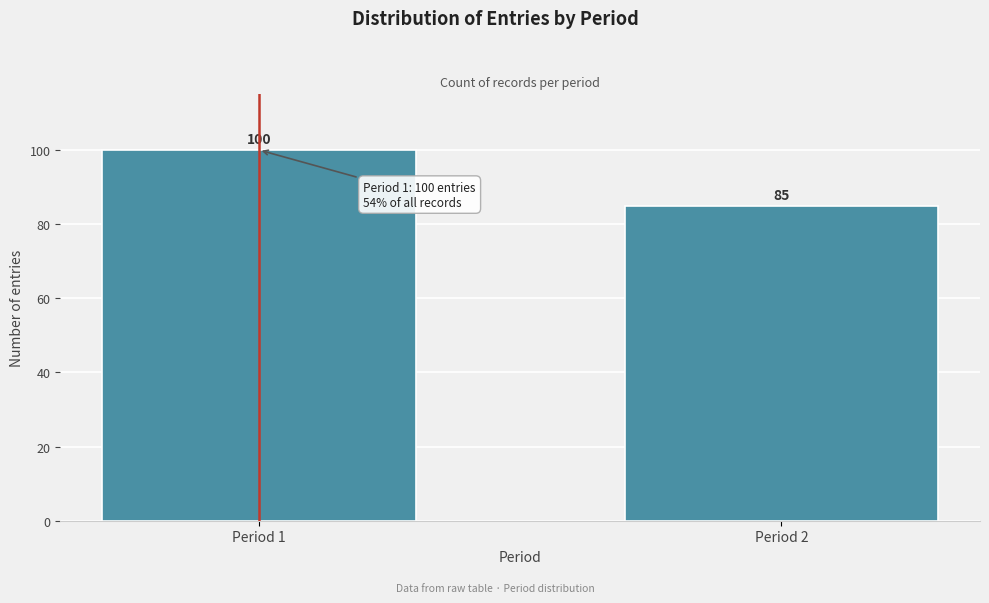

Reading left to right, extract all data points from this chart.

Period 1=100	Period 2=85